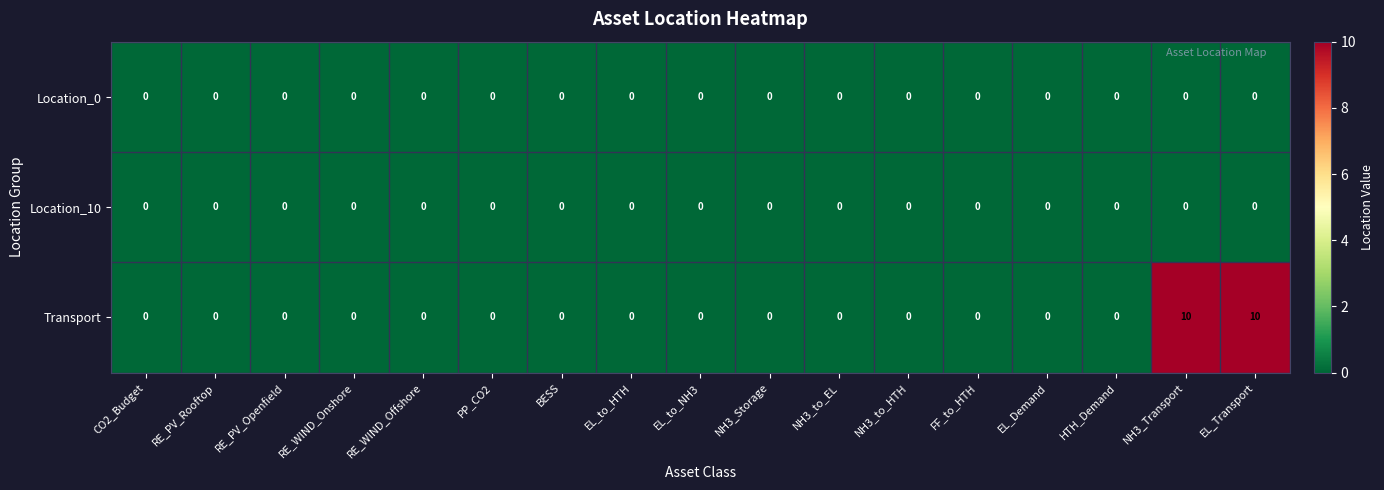

What is the highest value of the Transport series?

10